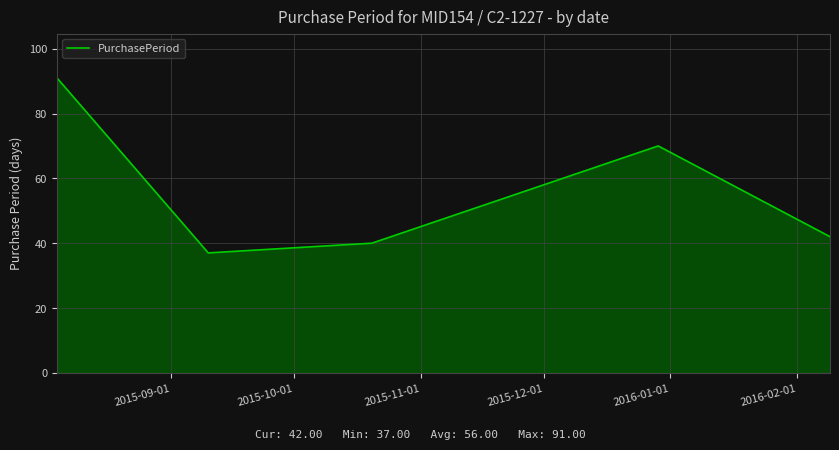

How many interior local valleys (lower than both neighbors) does the data have?

1